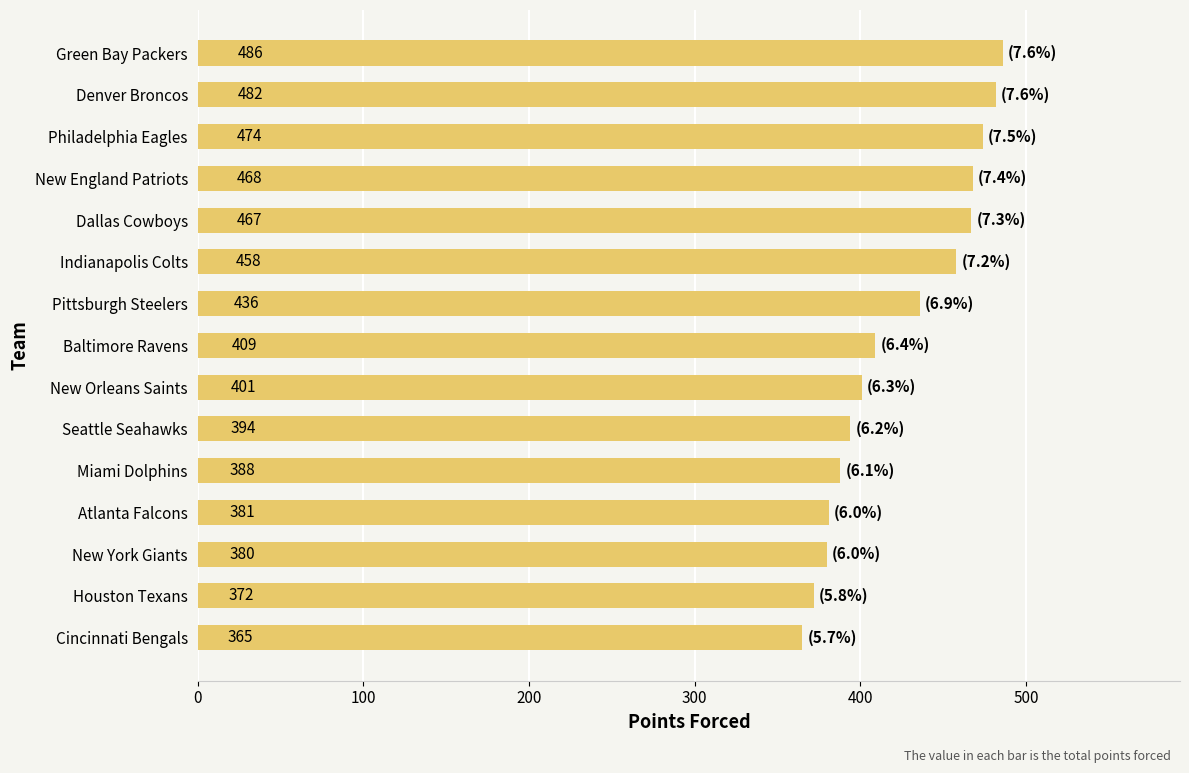

Approximately how many times larger is the value at Philadelphia Eagles compared to Atlanta Falcons?

1.2